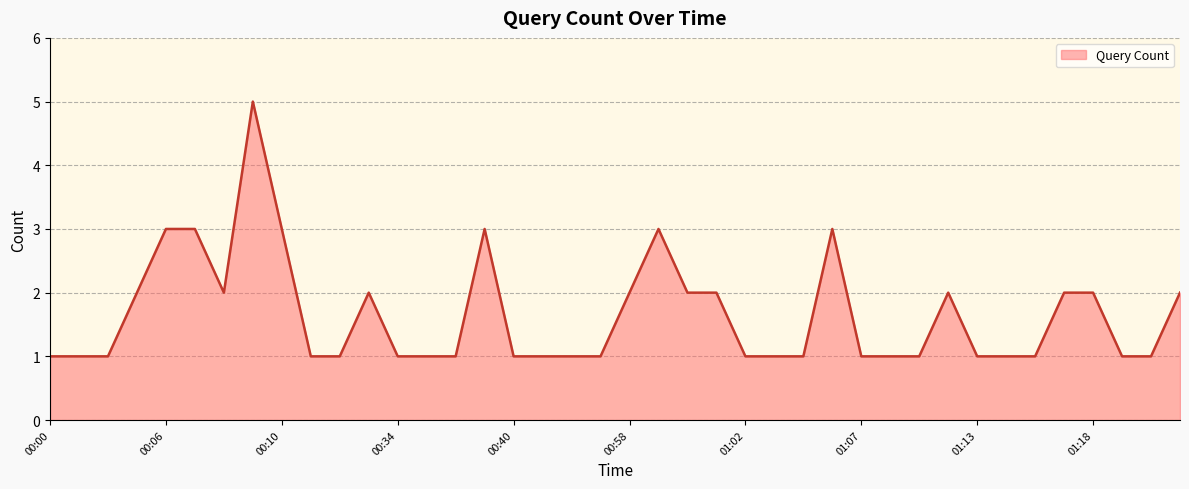

What is the maximum value shown in the chart?

5